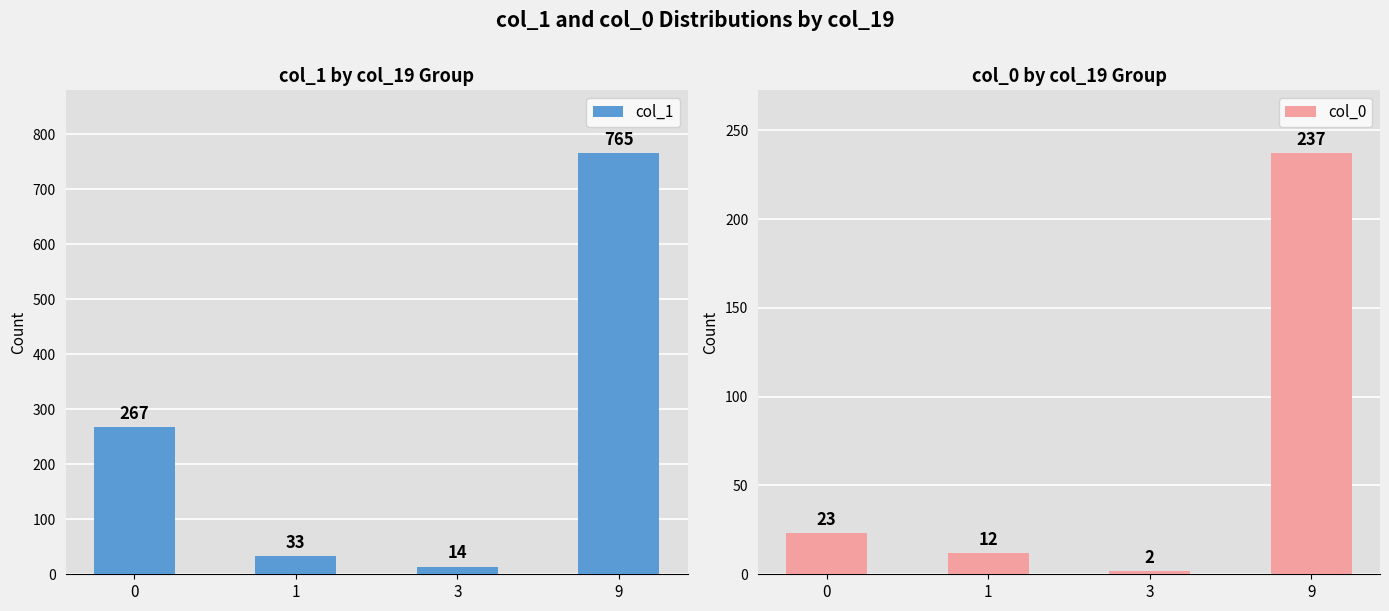

Reading right to left, transcribe all the data shown in this chart.

col_1: 765	14	33	267
col_0: 237	2	12	23